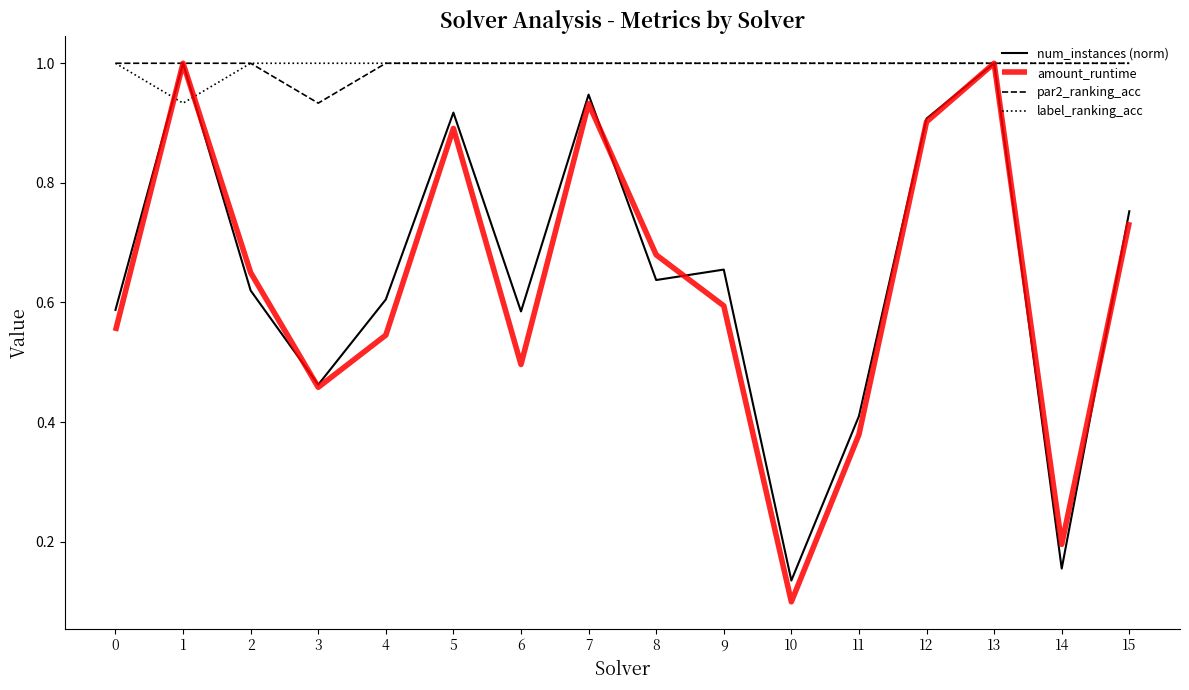

Which series changed the most between 3 and 8?

amount_runtime